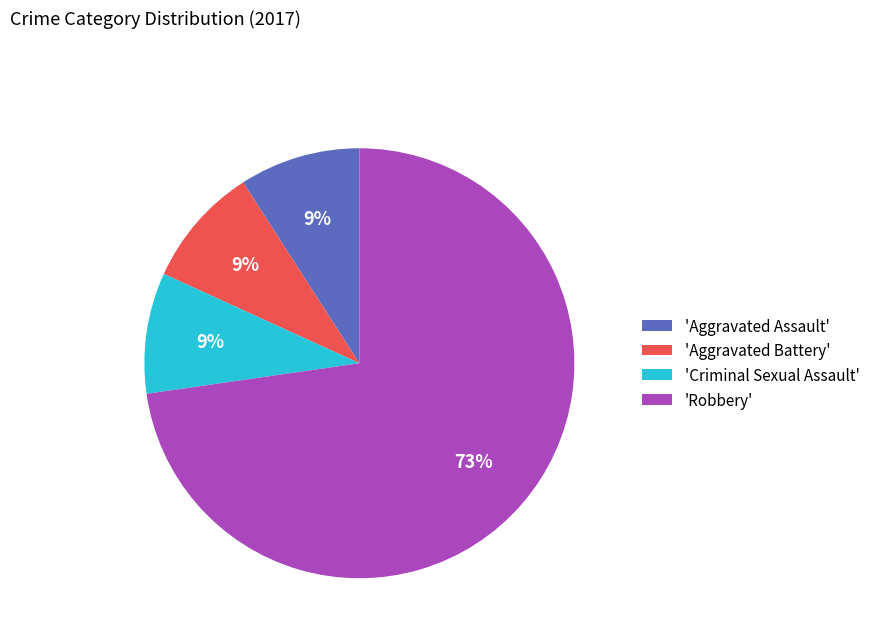

Is 'Robbery' the majority of the pie?

Yes